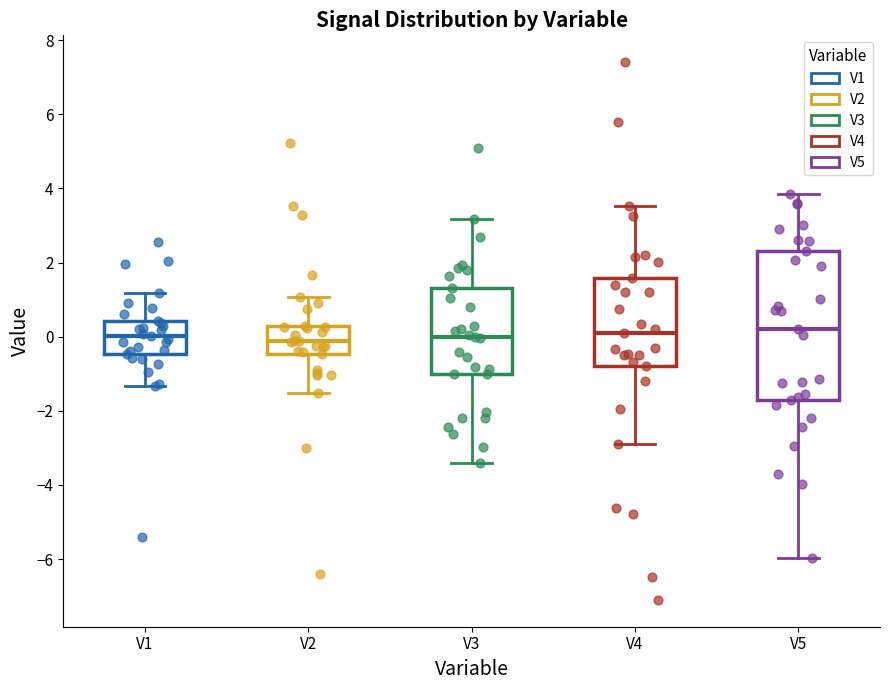

Reading left to right, transcribe this box plot: for each box, give where its median line is, the range the box spans, and where its two whiskers end, as read against the y-axis. The values are not printed on the chart, so give them approximately, as read against the axis.

V1: median 0.0, box -0.4 to 0.4, whiskers -1.4 to 1.2
V2: median -0.2, box -0.4 to 0.2, whiskers -1.6 to 1.0
V3: median 0.0, box -1.0 to 1.4, whiskers -3.4 to 3.2
V4: median 0.2, box -0.8 to 1.6, whiskers -2.8 to 3.6
V5: median 0.2, box -1.8 to 2.4, whiskers -6.0 to 3.8